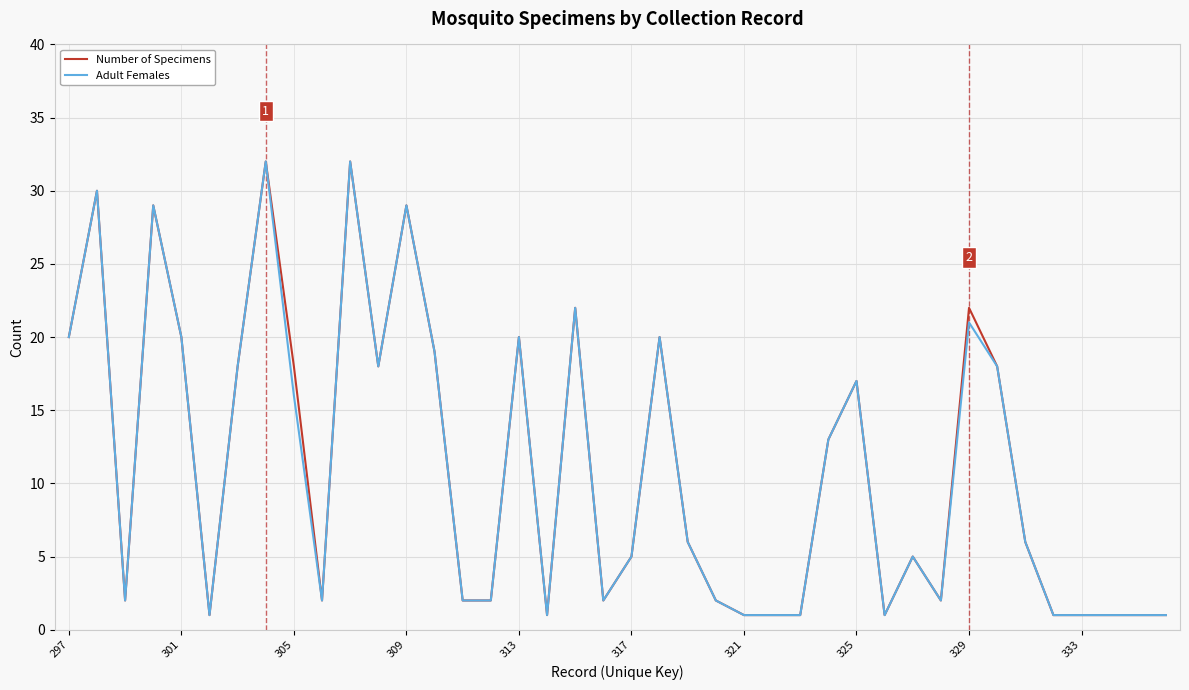

Reading left to right, transcribe all the data shown in this chart.

Number of Specimens: 20	30	2	29	20	1	18	32	18	2	32	18	29	19	2	2	20	1	22	2	5	20	6	2	1	1	1	13	17	1	5	2	22	18	6	1	1	1	1	1
Adult Females: 20	30	2	29	20	1	18	32	16	2	32	18	29	19	2	2	20	1	22	2	5	20	6	2	1	1	1	13	17	1	5	2	21	18	6	1	1	1	1	1